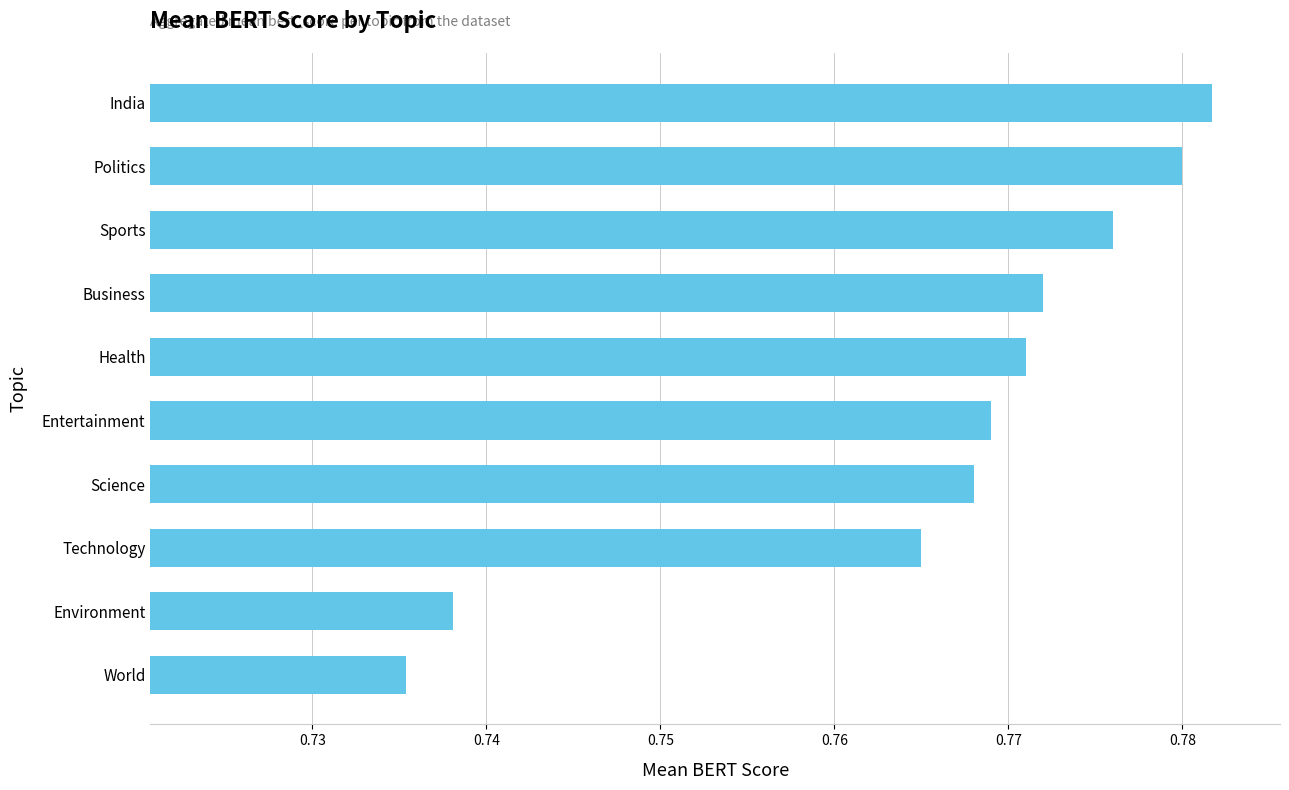

The chart shows a value of 1.2 at Science. True or false?

False